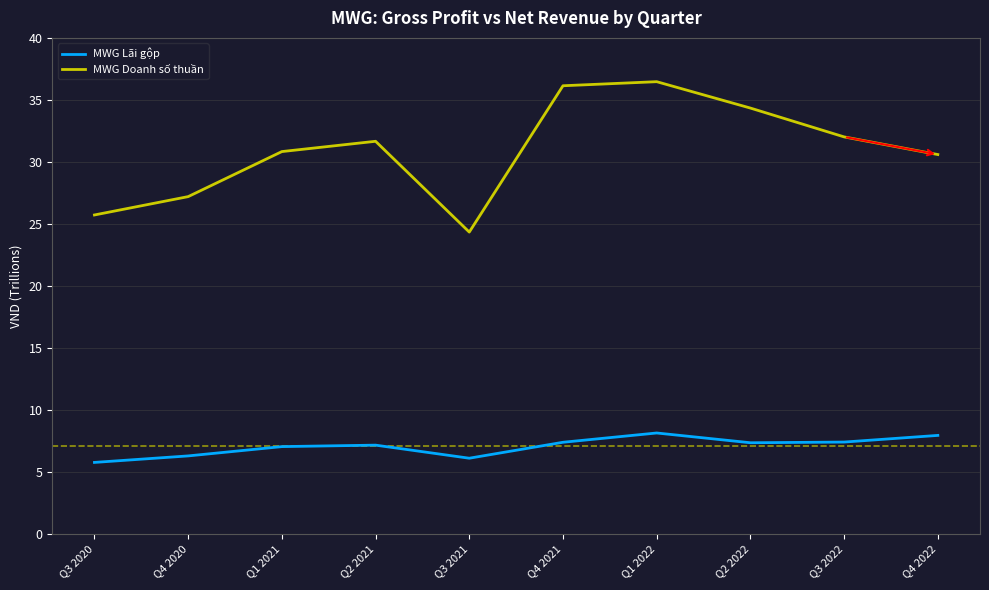

Which label corresponds to the largest value in the chart?

Q1 2022